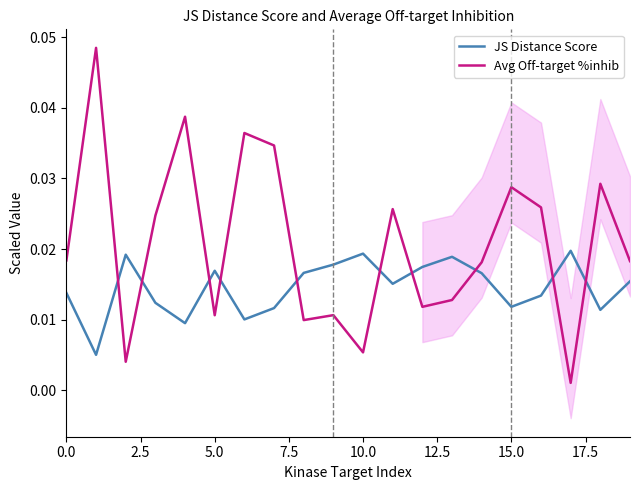

Does the chart have visible grid lines?

No